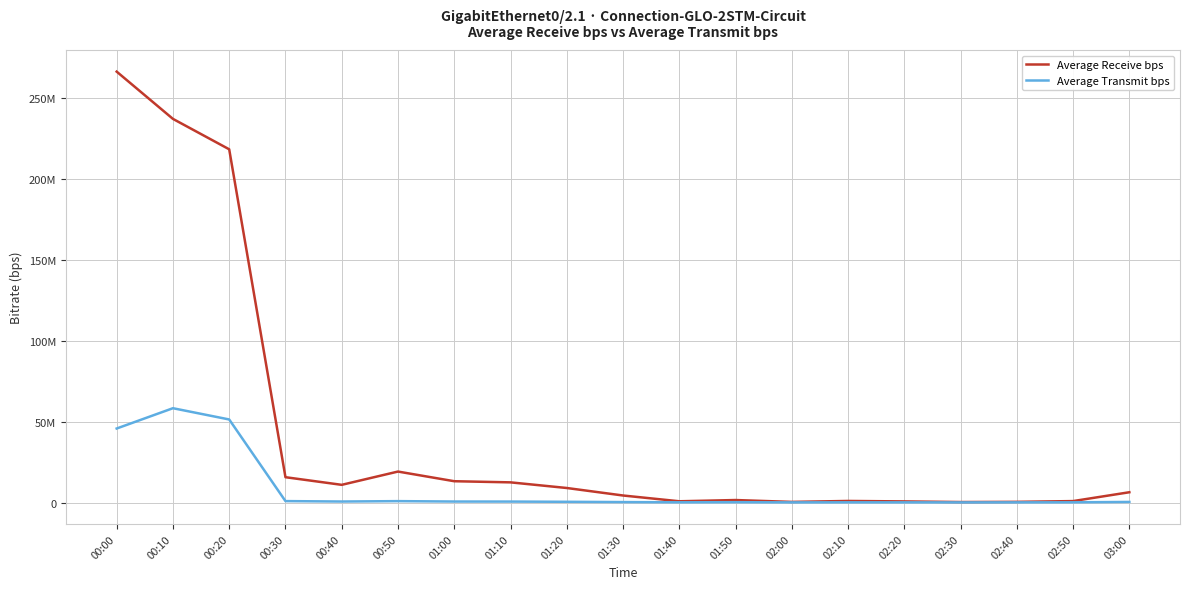

What is the total value across all series at 02:10?

1081708.7